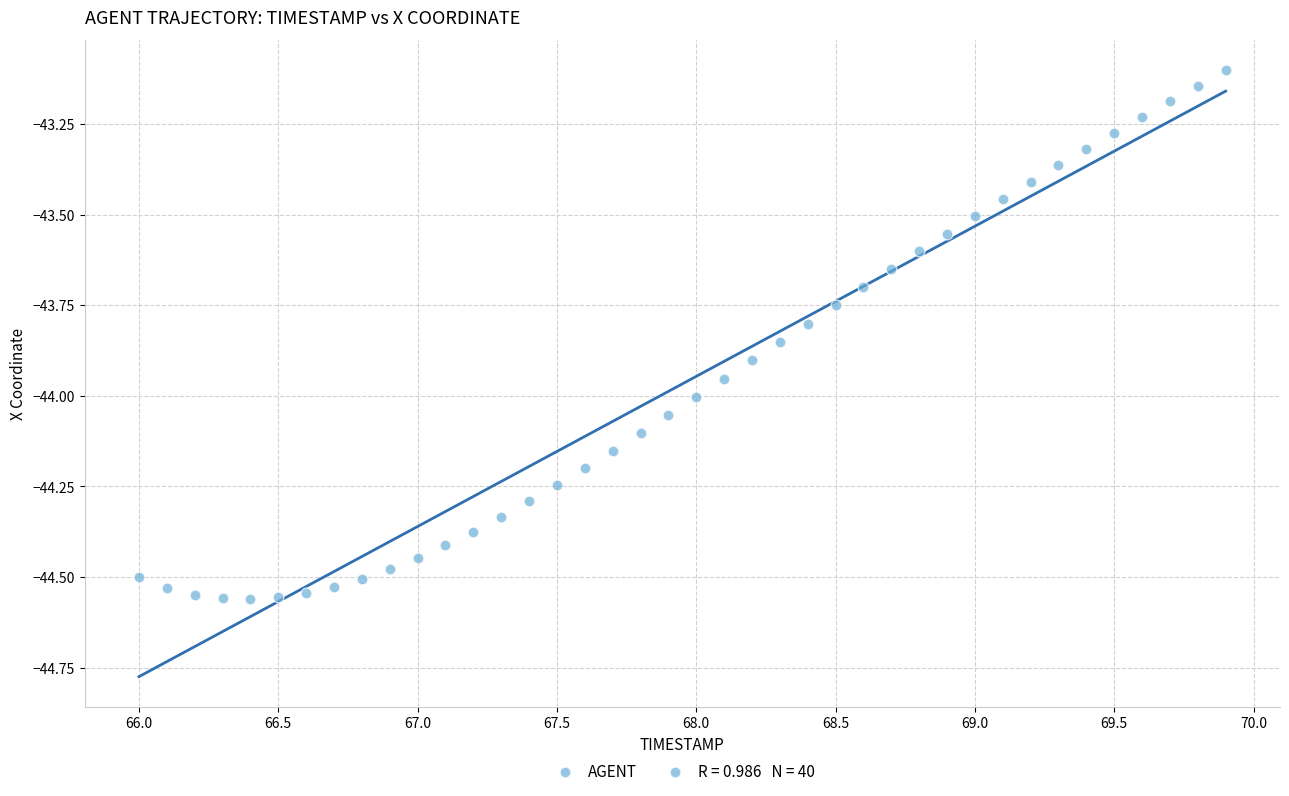

What is the range of Y values (max minus min)?

1.5